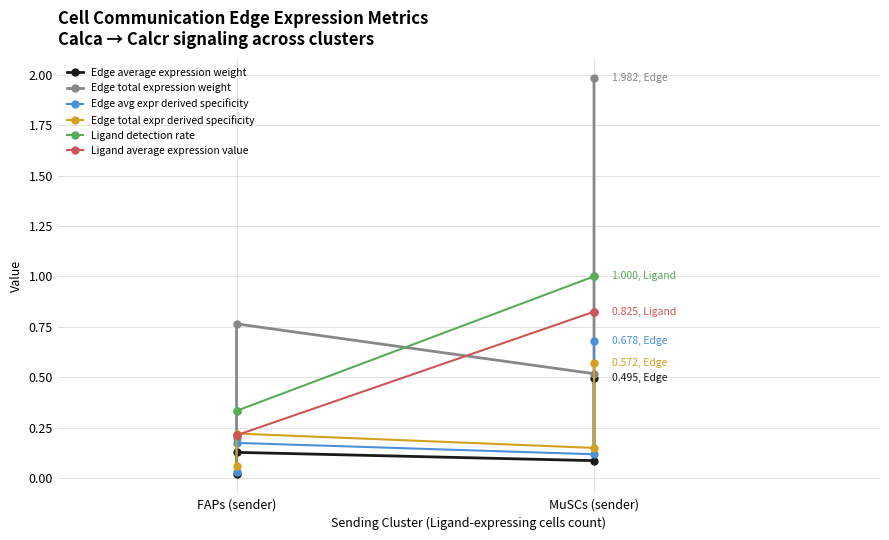

How many distinct data groups are displayed?

6